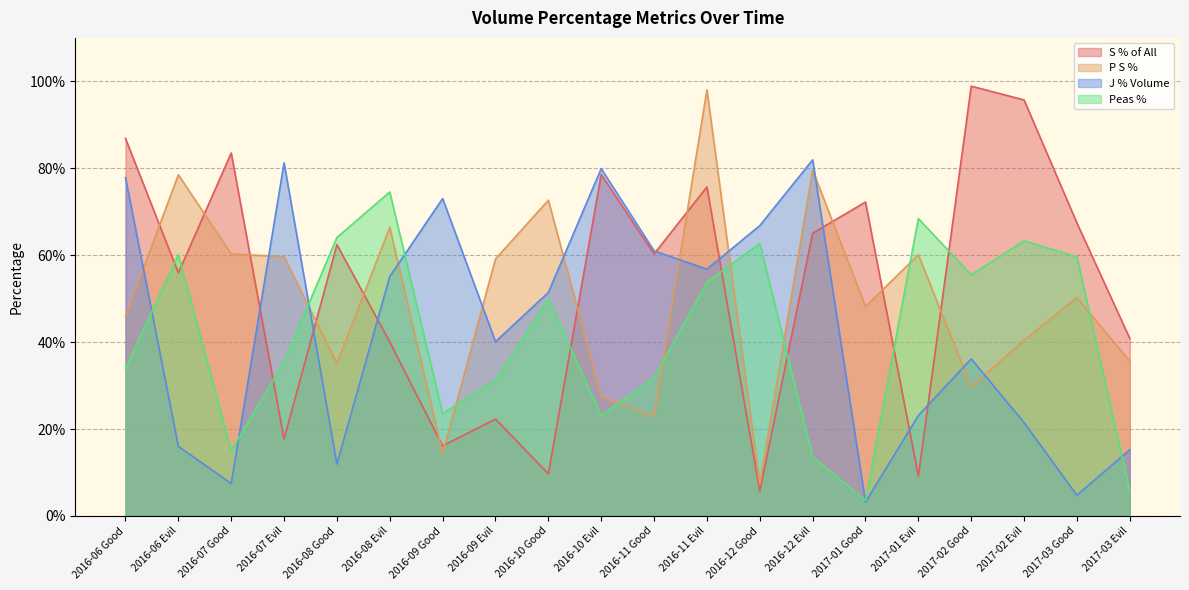

At 2016-09 Good, list the series in order from smallest to largest.

P S %, S % of All, Peas %, J % Volume